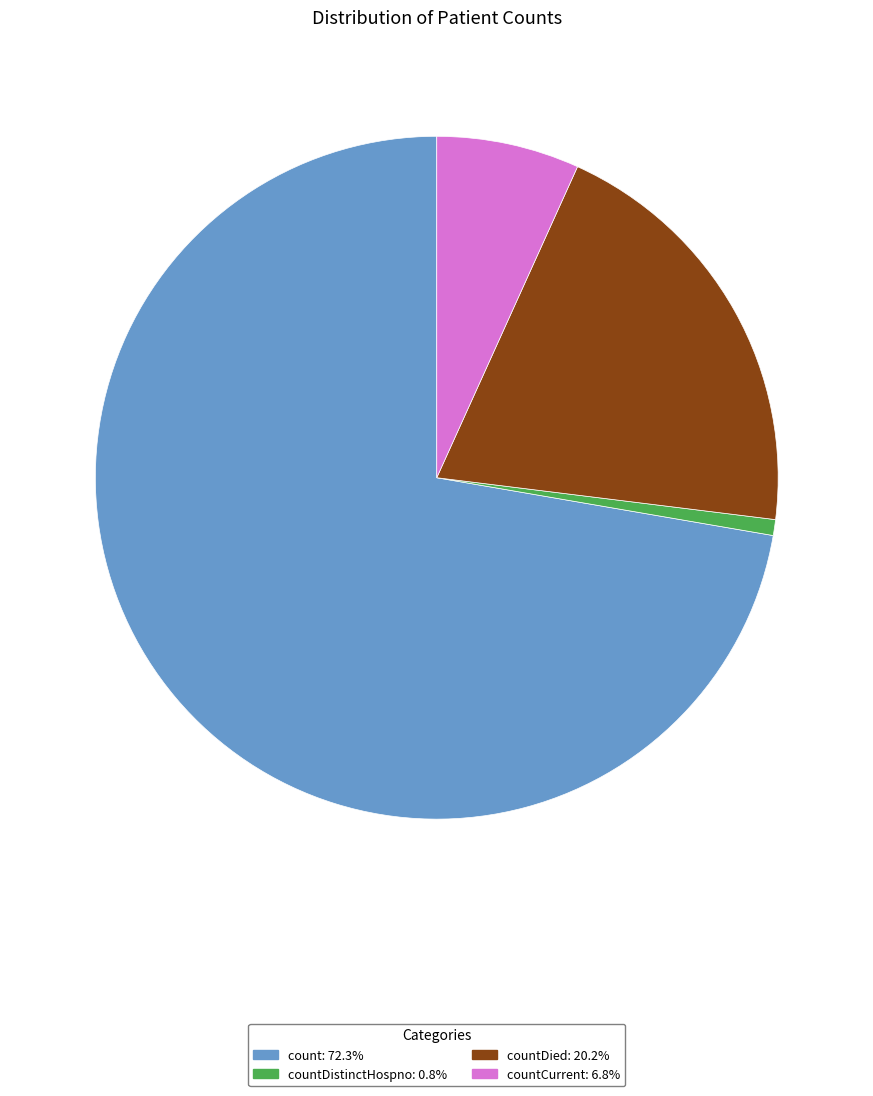

How many slices are in this pie chart?

4